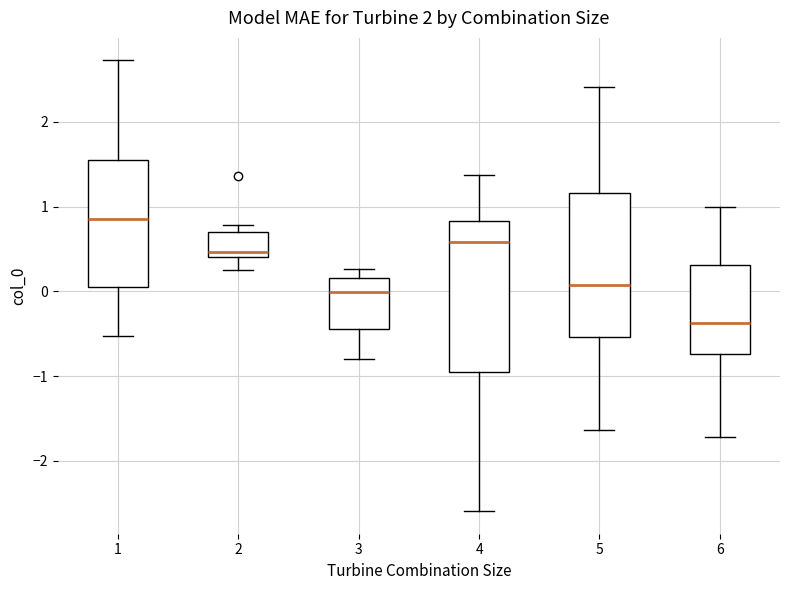

Reading left to right, read every box against the y-axis: the position of its median line, the range the box covers, and the ends of its whiskers. The values are not printed on the chart, so give them approximately, as read against the axis.

1: median 0.9, box 0.0 to 1.5, whiskers -0.5 to 2.7
2: median 0.5, box 0.4 to 0.7, whiskers 0.3 to 0.8
3: median 0.0, box -0.4 to 0.2, whiskers -0.8 to 0.3
4: median 0.6, box -1.0 to 0.8, whiskers -2.6 to 1.4
5: median 0.1, box -0.5 to 1.2, whiskers -1.6 to 2.4
6: median -0.4, box -0.7 to 0.3, whiskers -1.7 to 1.0